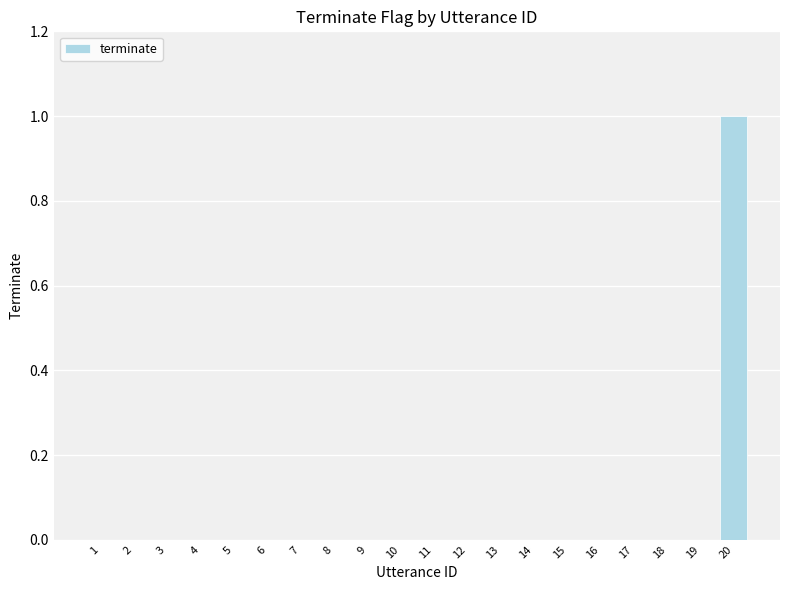

What is the greatest value displayed?

1